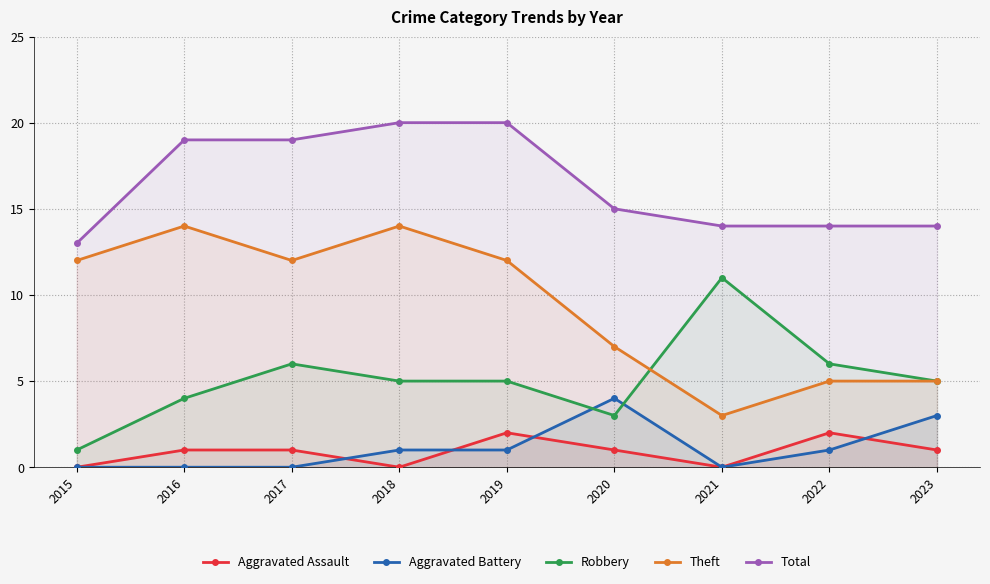

Reading right to left, extract all data points from this chart.

Aggravated Assault: 1	2	0	1	2	0	1	1	0
Aggravated Battery: 3	1	0	4	1	1	0	0	0
Robbery: 5	6	11	3	5	5	6	4	1
Theft: 5	5	3	7	12	14	12	14	12
Total: 14	14	14	15	20	20	19	19	13